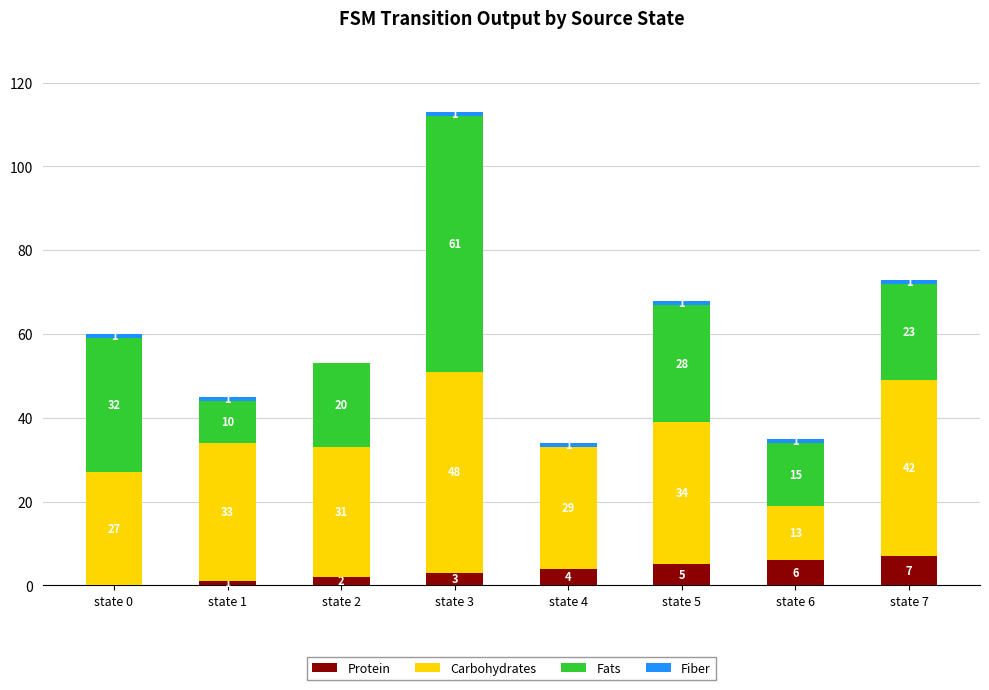

How many data points does each series have?

8